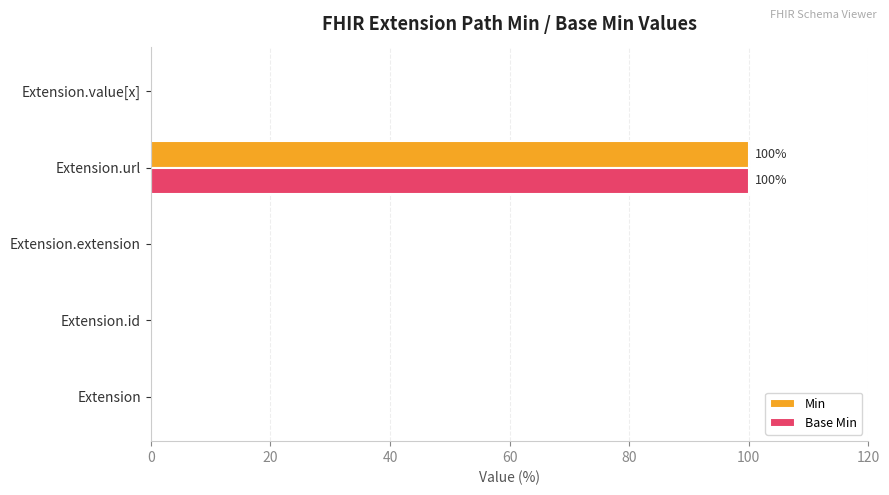

How many series are shown in this chart?

2